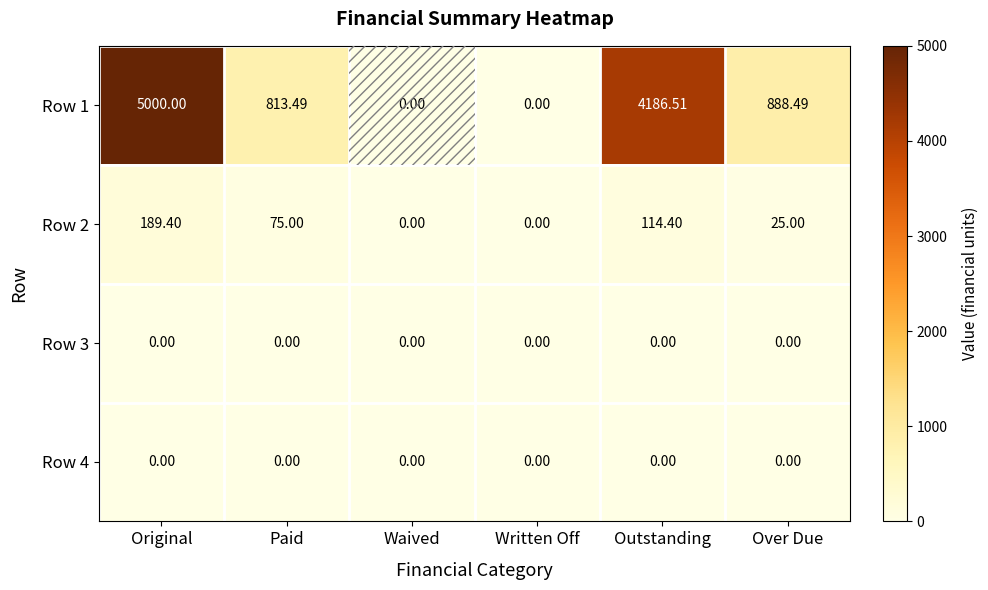

At how many categories does at least one series exceed 3737?

2